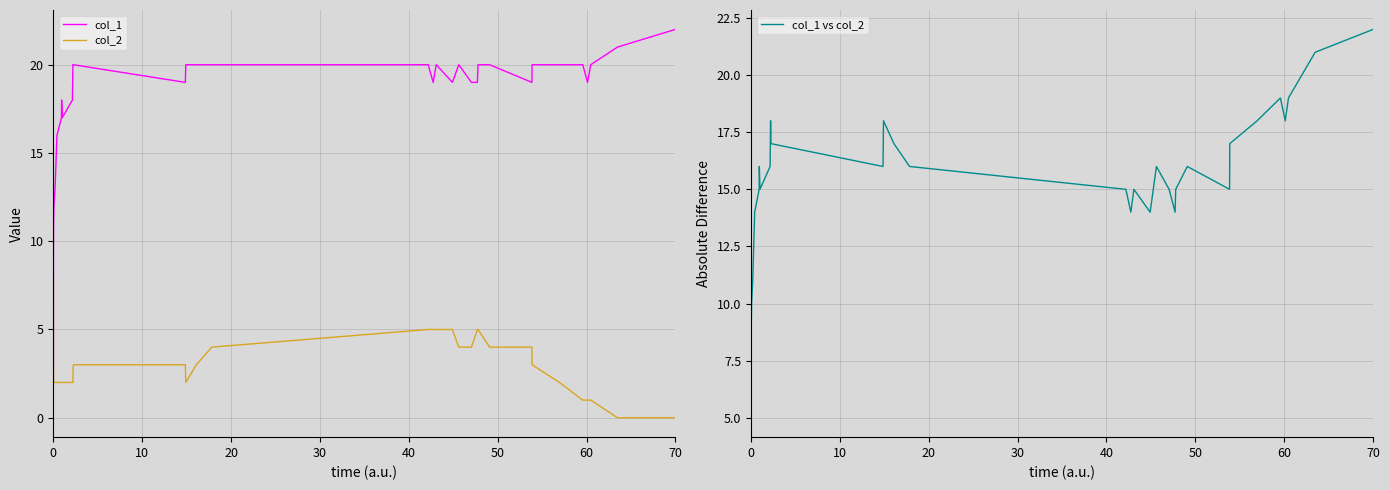

How many lines are shown in the chart?

3